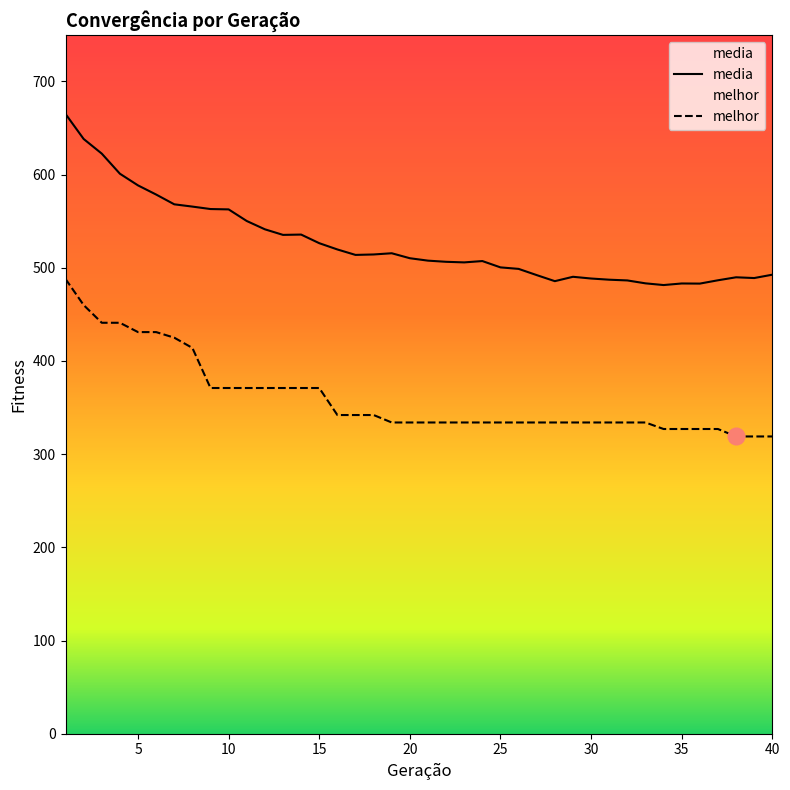

What is the sum of the media values at 17 and 3?

1136.3